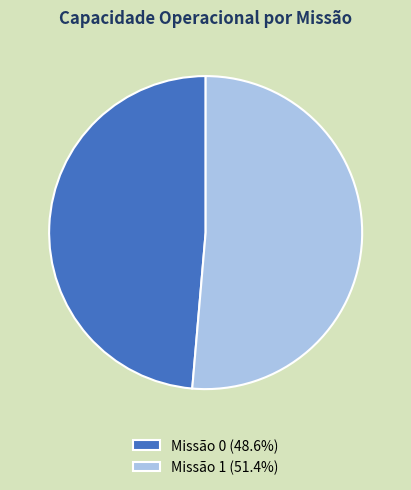

Does Missão 0 (48.6%) represent more than half of the total?

No